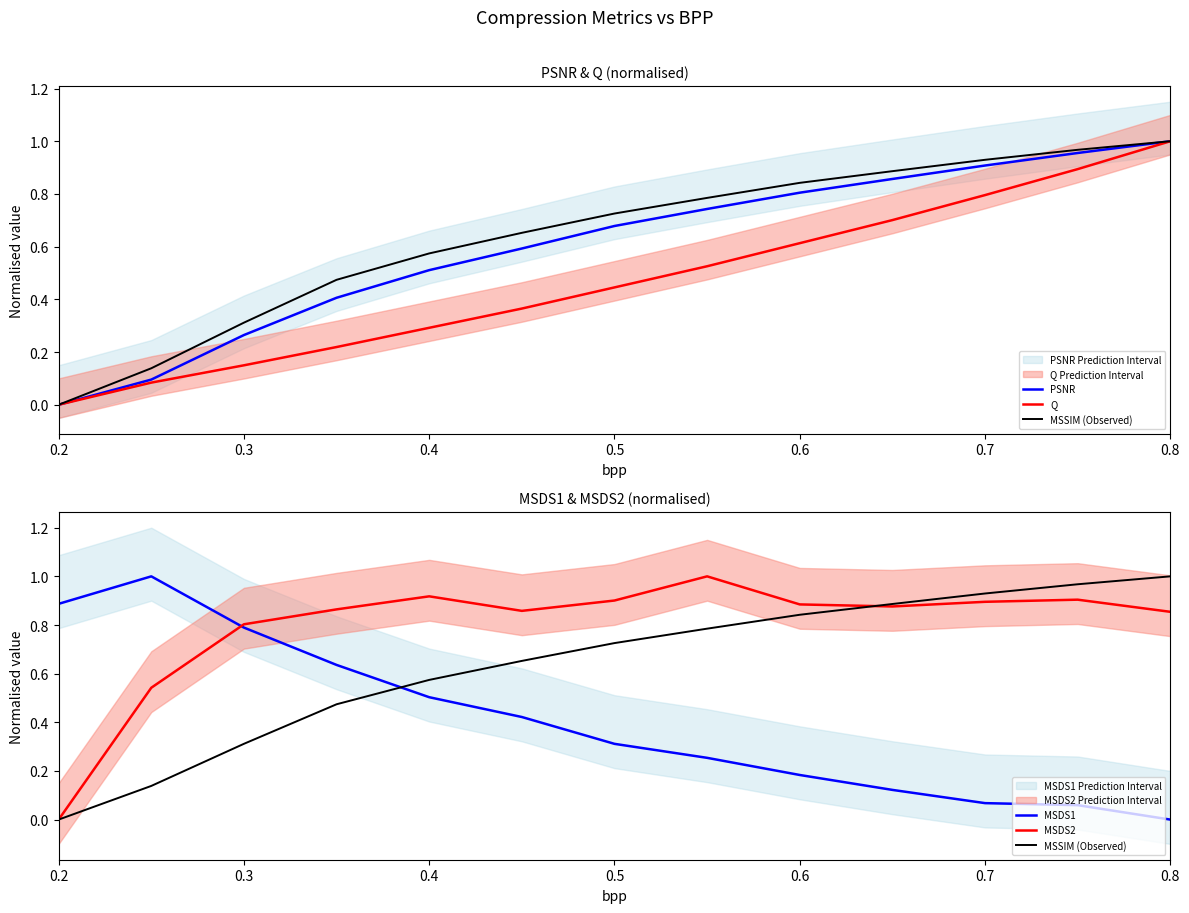

What is the sum of all MSSIM (Observed) values?

8.3